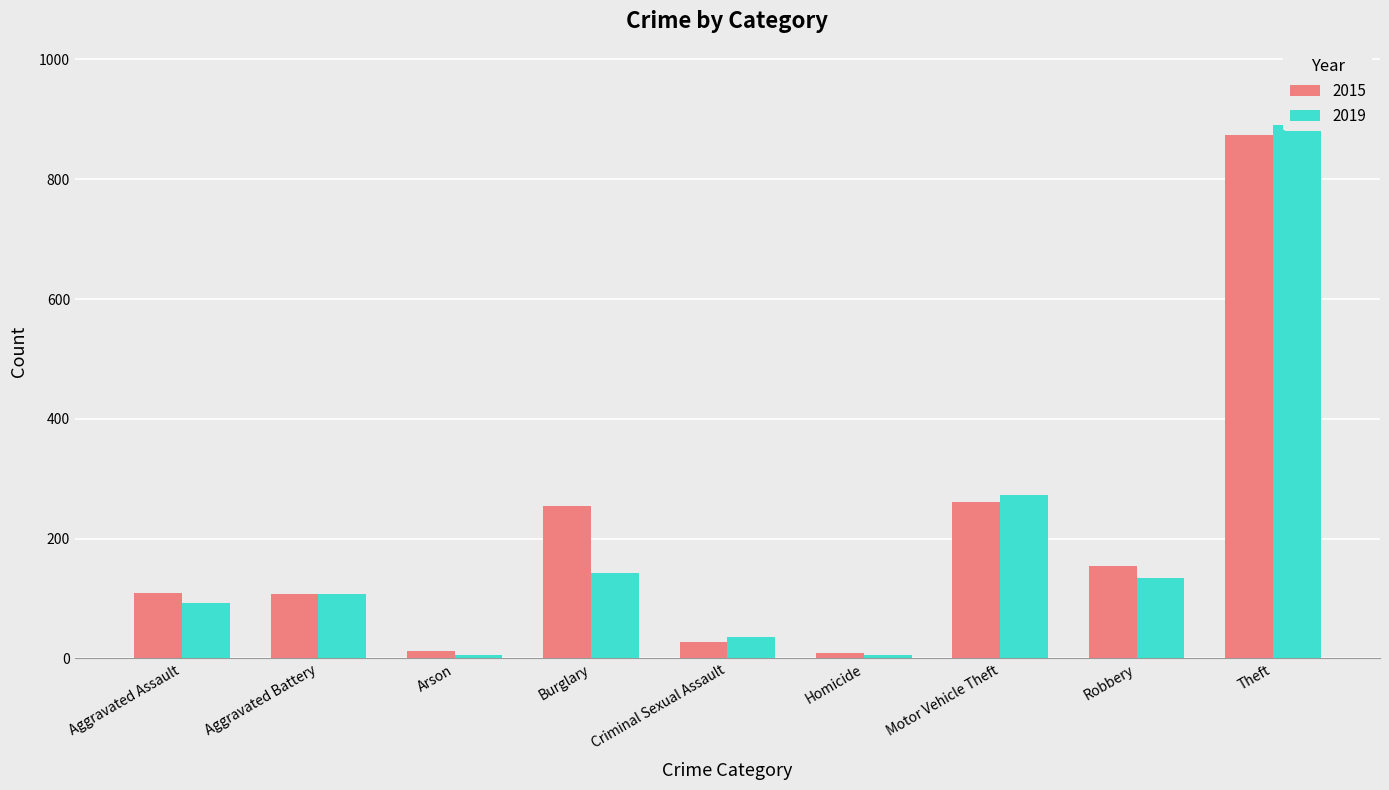

What is the spread (max minus min) of values at Homicide?

4